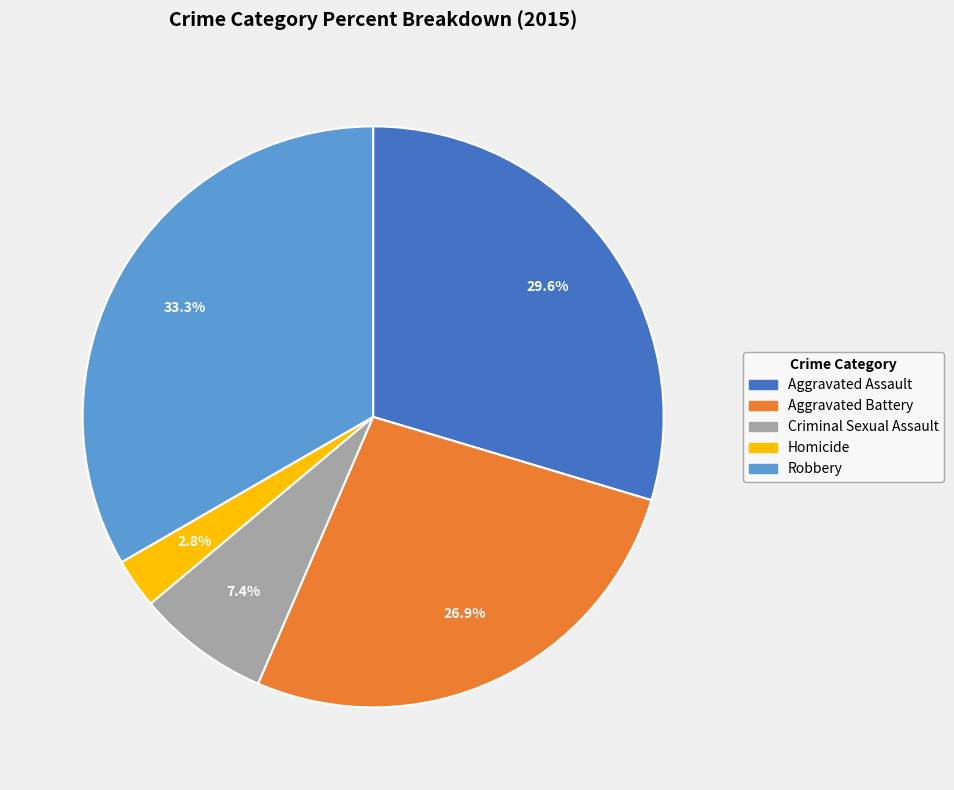

Combined, what portion of the pie is Homicide and Robbery?

36.1%